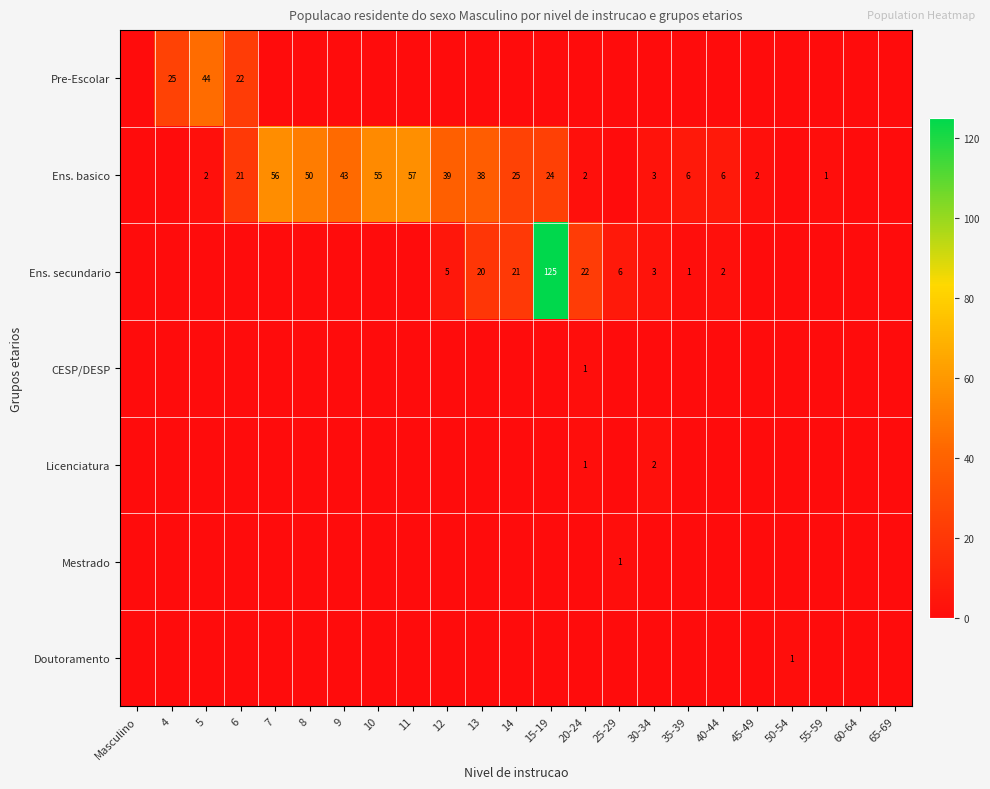

The Licenciatura series shows 1 at 8. True or false?

False